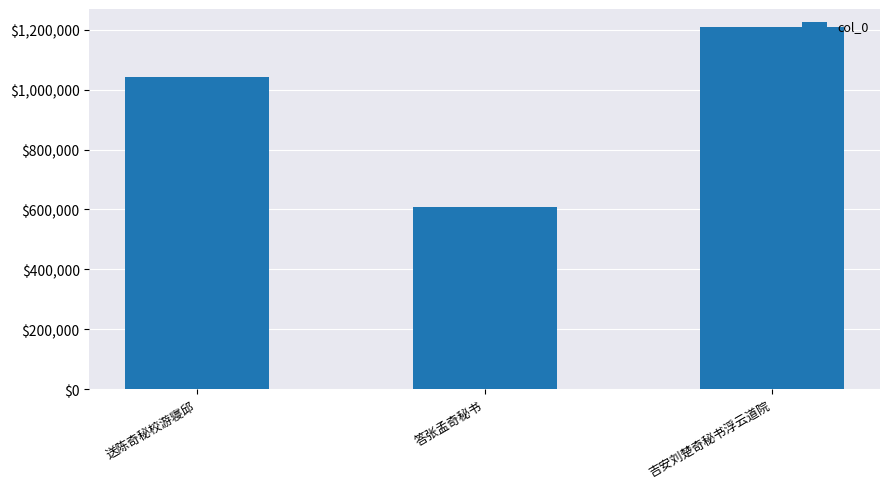

What is the value of the 2nd bar from the left?

606978